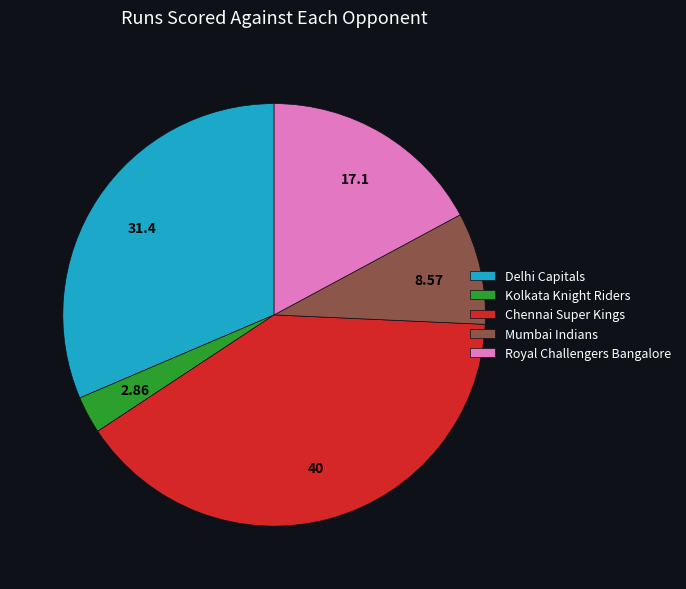

Is the sum of Delhi Capitals and Chennai Super Kings greater than half?

Yes